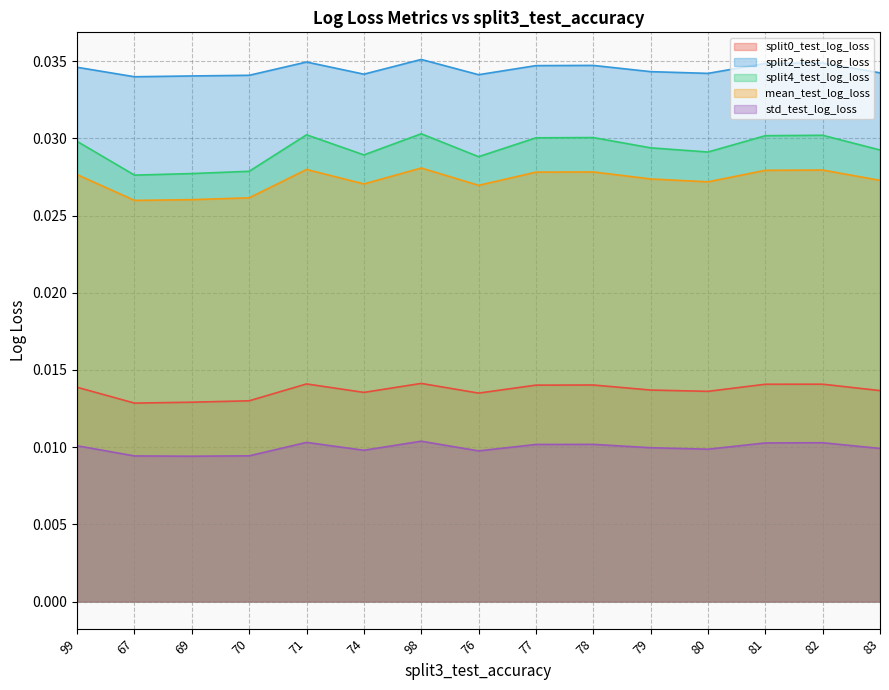

At which category does the chart reach its peak across all series?

98